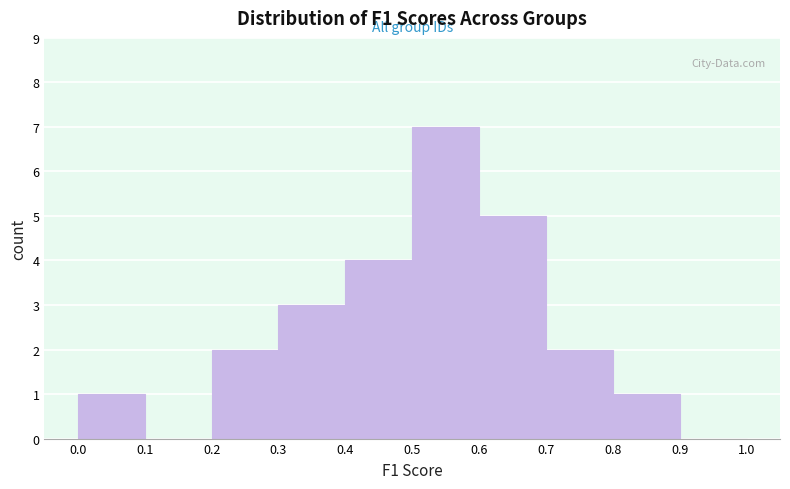

How tall is the bar that spans 0.7 to 0.8 on the x-axis? The values are not printed on the chart, so give them approximately, as read against the axis.

2